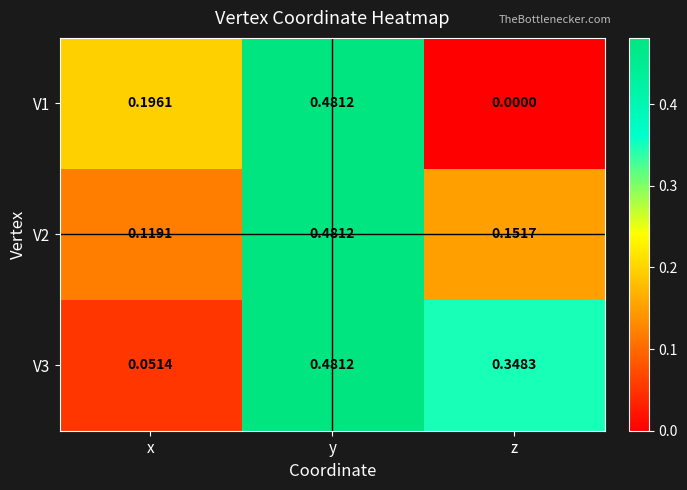

Is the value of V1 at y greater than the value of V2 at x?

Yes